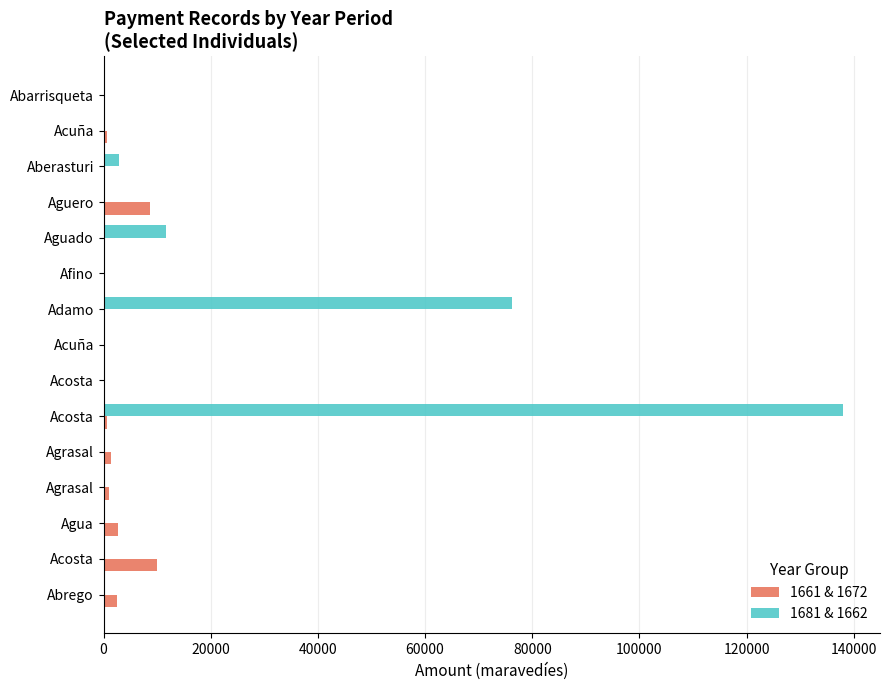

Rank the series by their average value, from lowest to highest.

1661 & 1672, 1681 & 1662